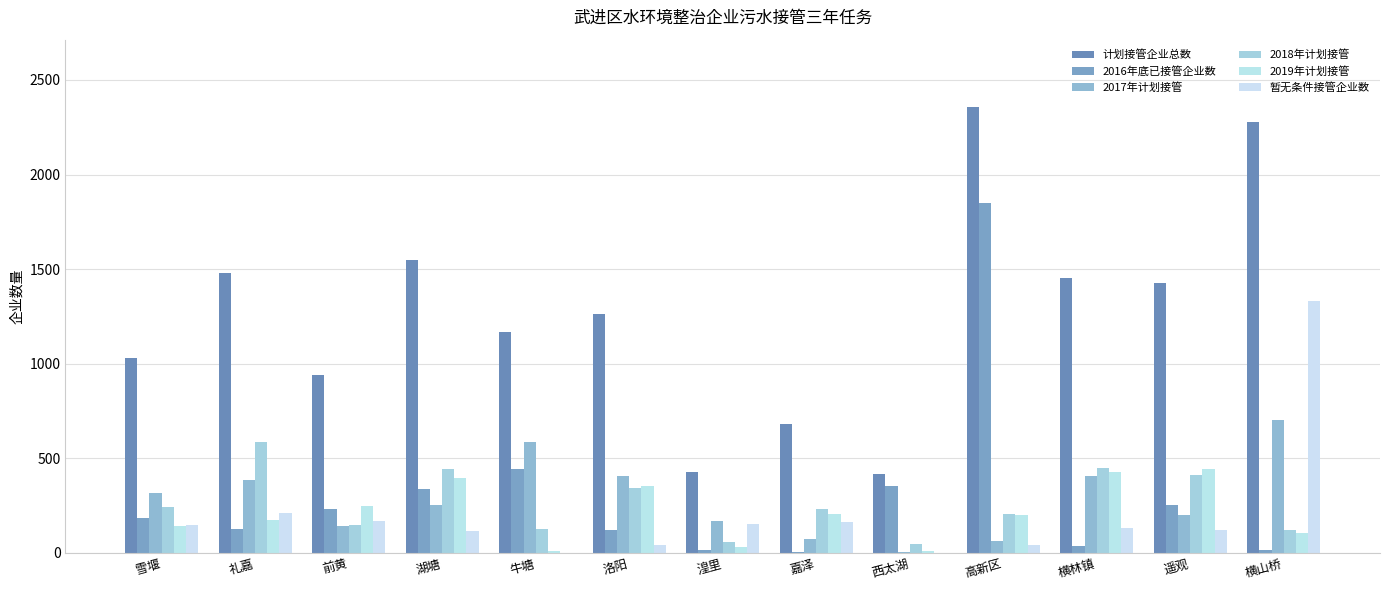

Is it true that 2018年计划接管 equals 234 at 嘉泽?

True